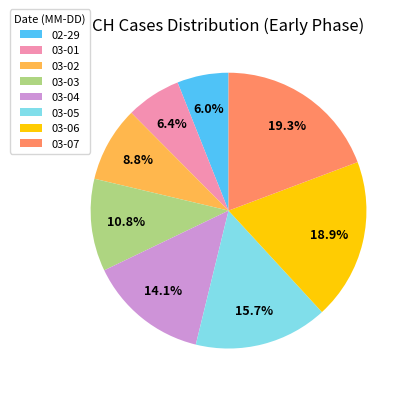

Approximately how many times larger is the value at 03-01 compared to 03-06?

0.3